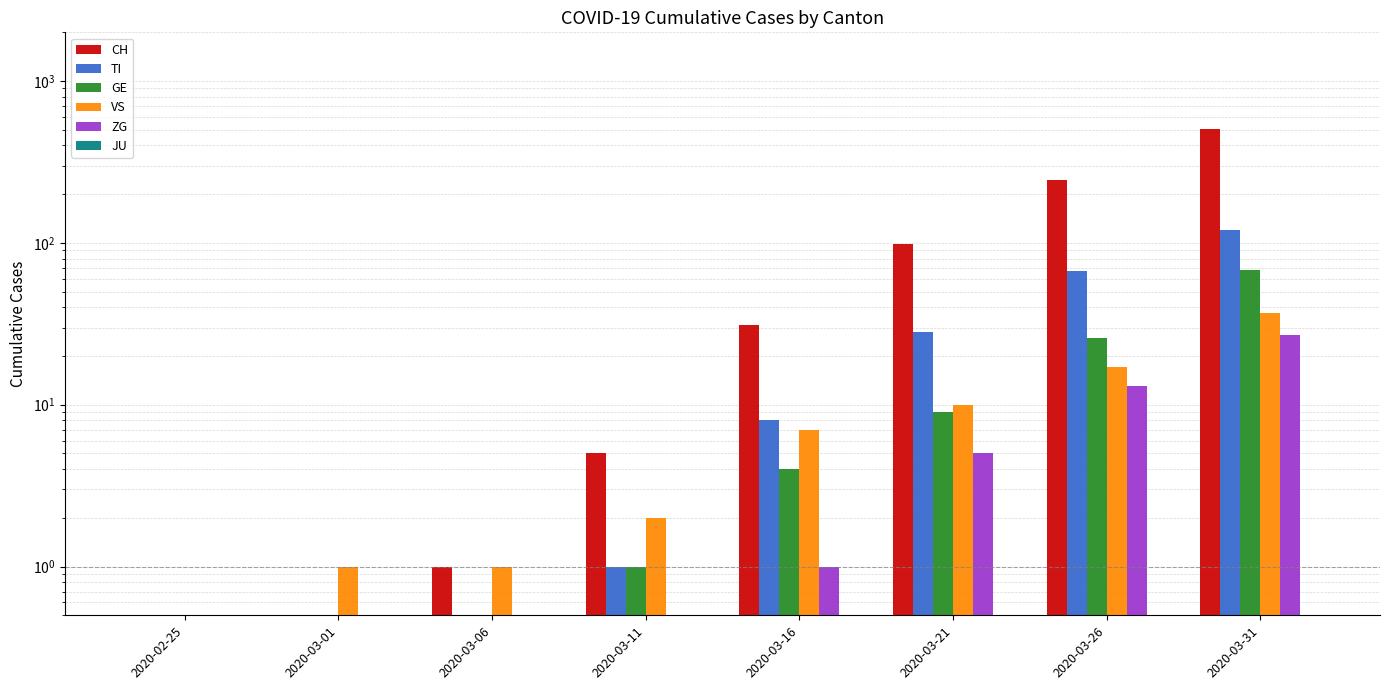

How many bars are there in each group?

6